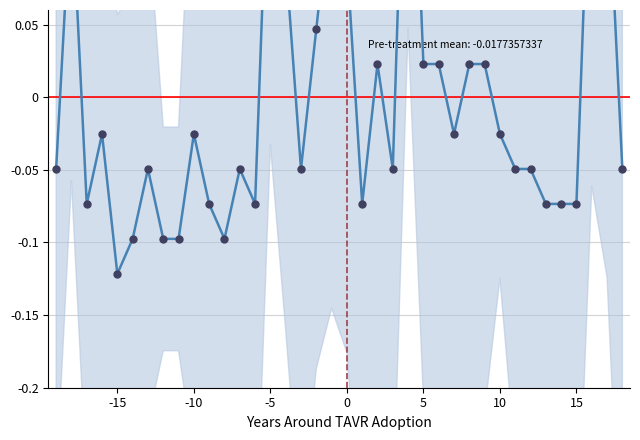

How many lines are shown in the chart?

1